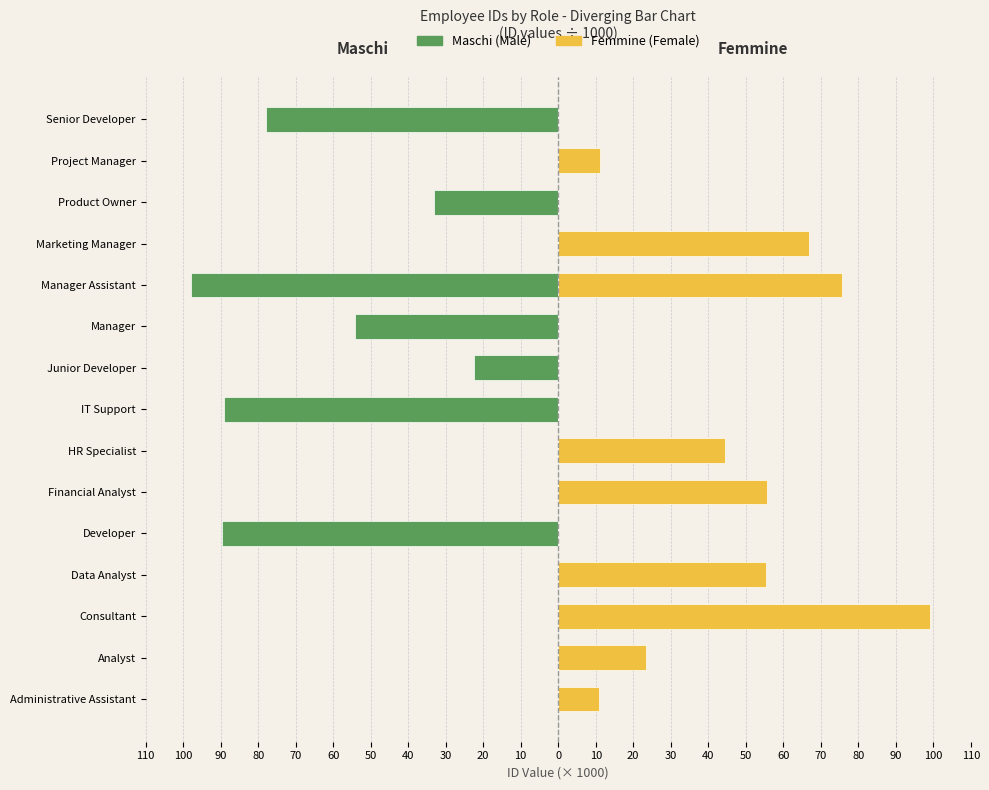

What is the sum of the Femmine values at 0 and 30?

66.8